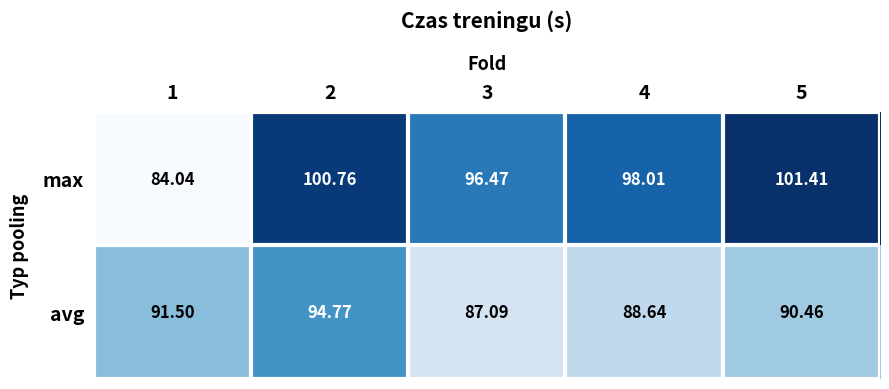

What is the minimum value shown in the chart?

84.0